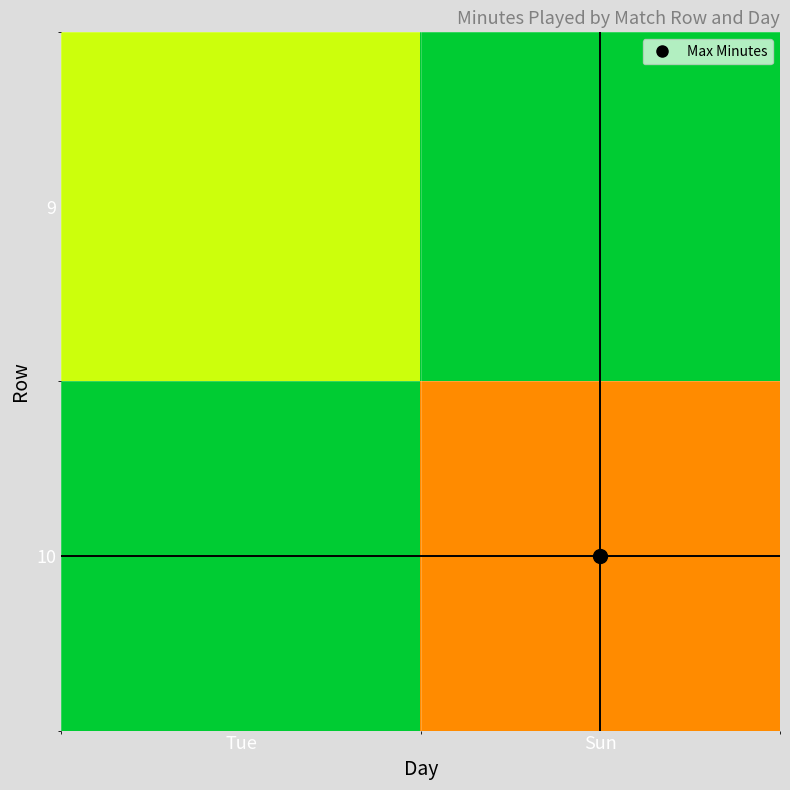

Which label corresponds to the largest value in the chart?

Sun